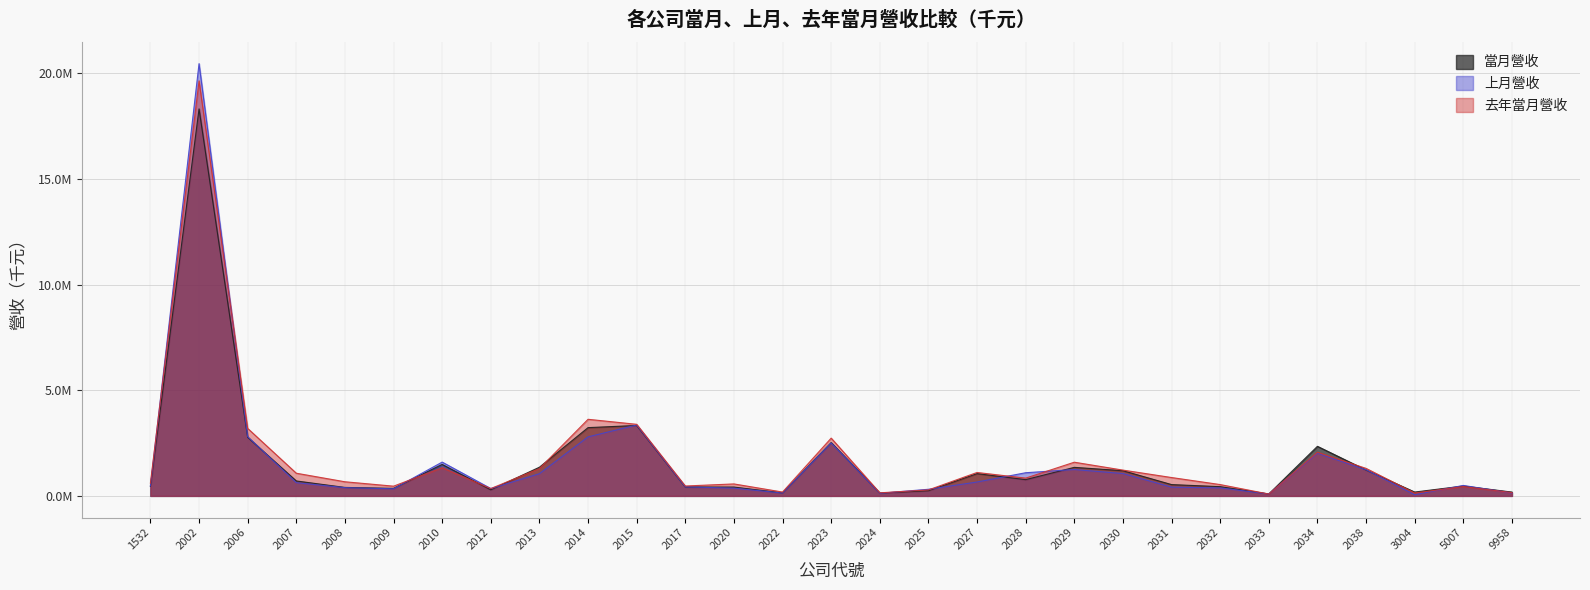

Does the chart have visible grid lines?

Yes